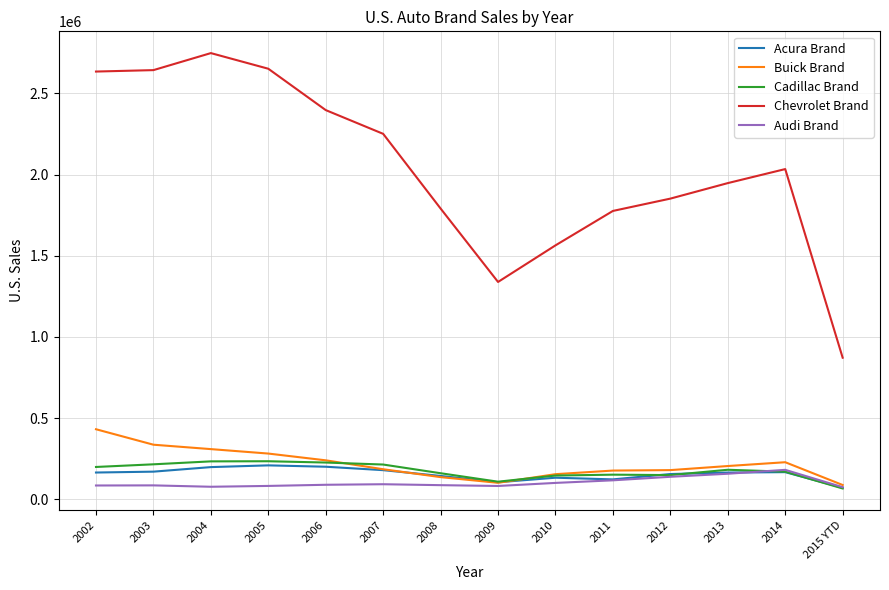

What is the difference between the maximum and second lowest values in the Buick Brand series?

329711